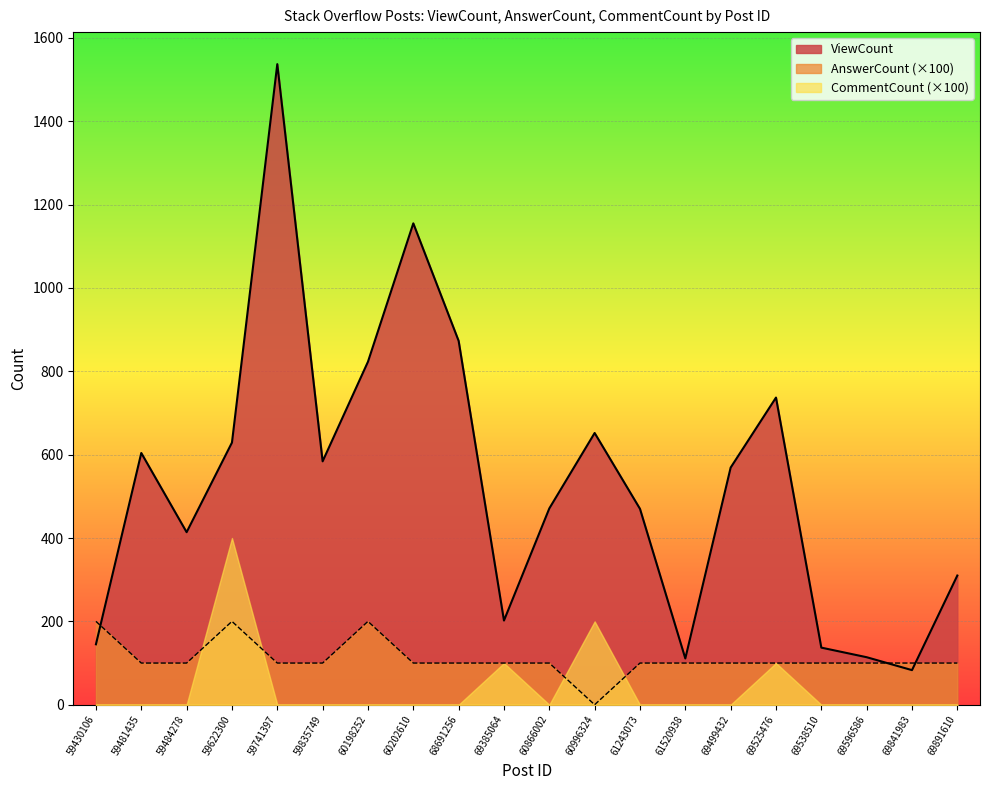

How many data points in ViewCount are above 569?

9